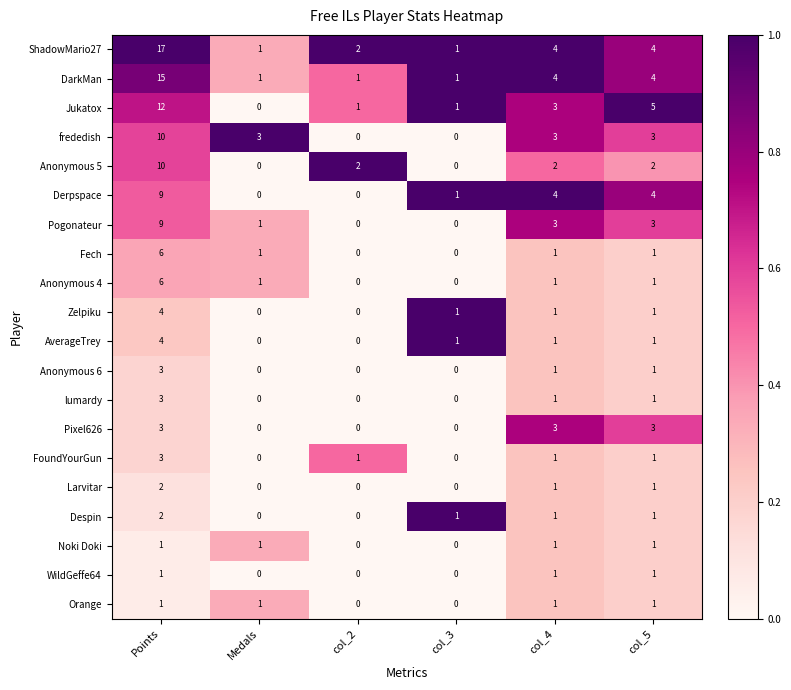

What value does the Derpspace series have at col_4?

4